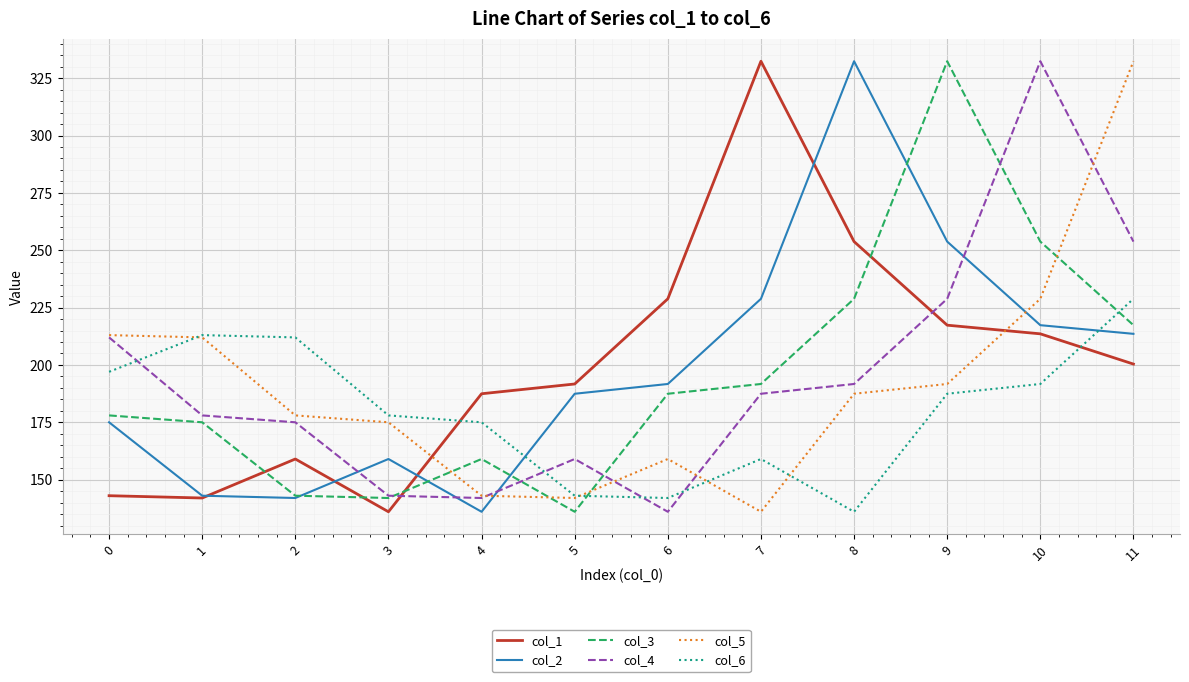

Does the chart have visible grid lines?

Yes